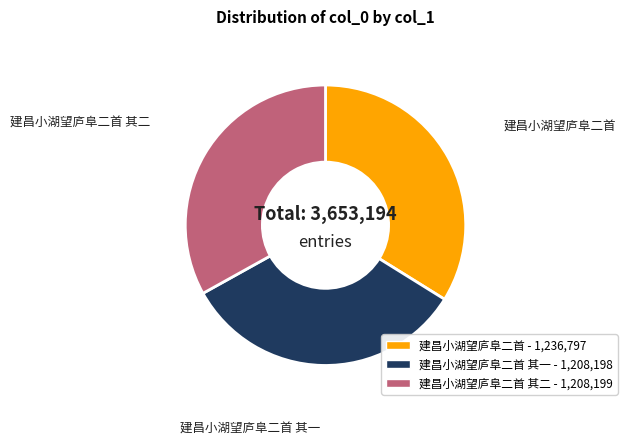

Count the number of slices in the pie.

3